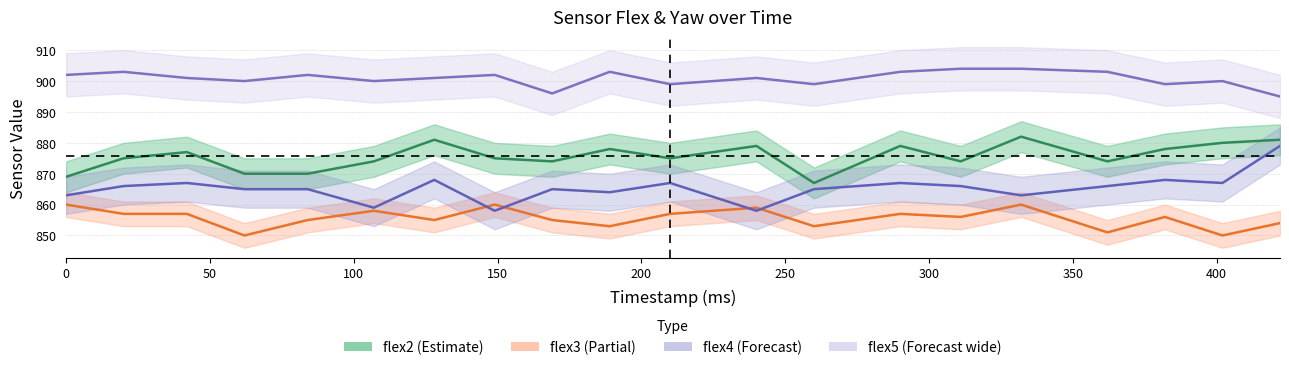

How many data points in flex2 are above 875?

9